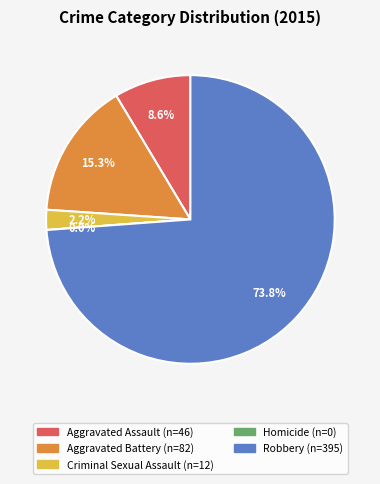

The Homicide slice represents 1% of the pie. True or false?

False